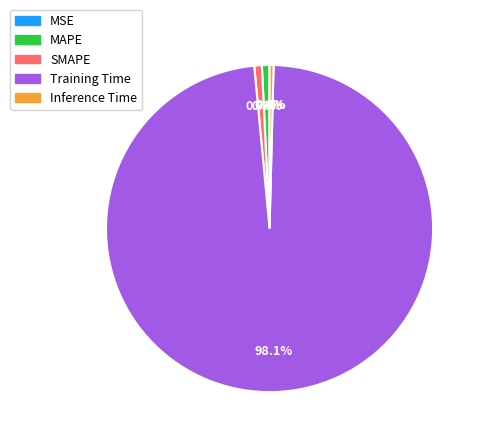

What is the largest slice in the pie chart?

Training Time